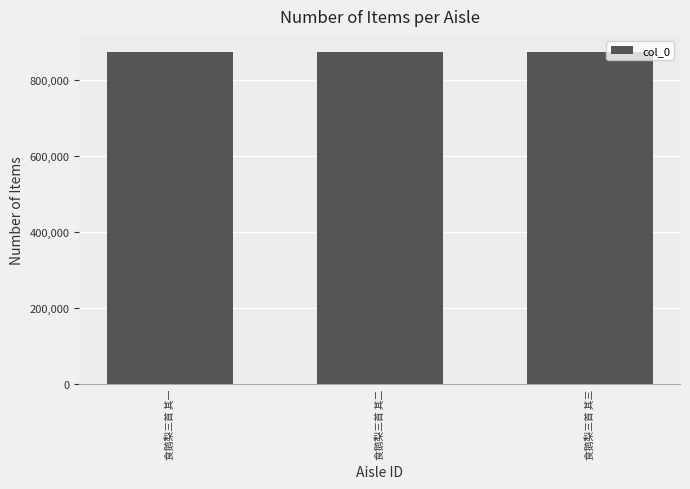

What is the smallest value displayed?

873328